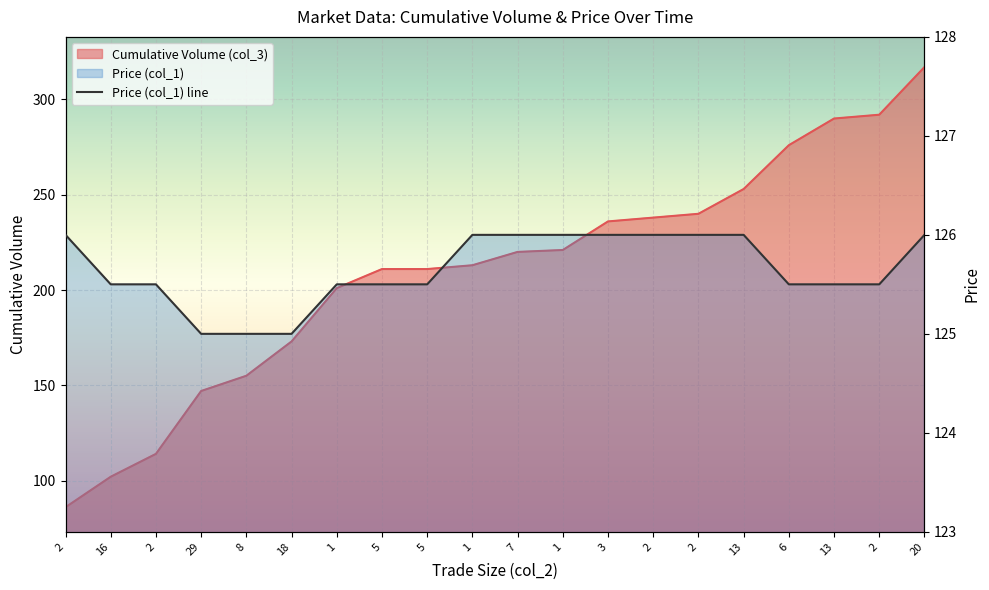

The value at 2 is 125.5. True or false?

True